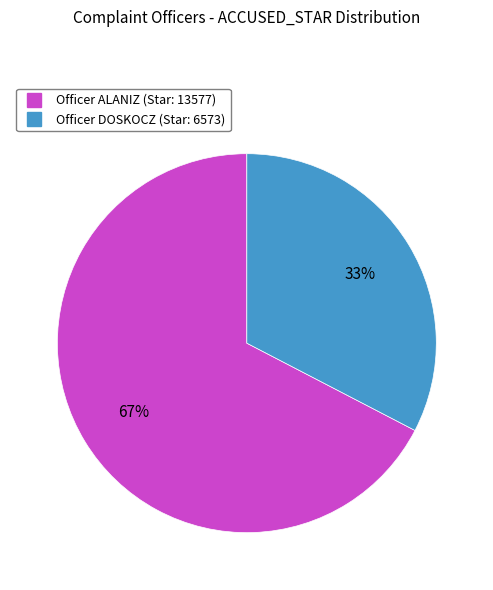

Is there a majority slice in this chart?

Yes